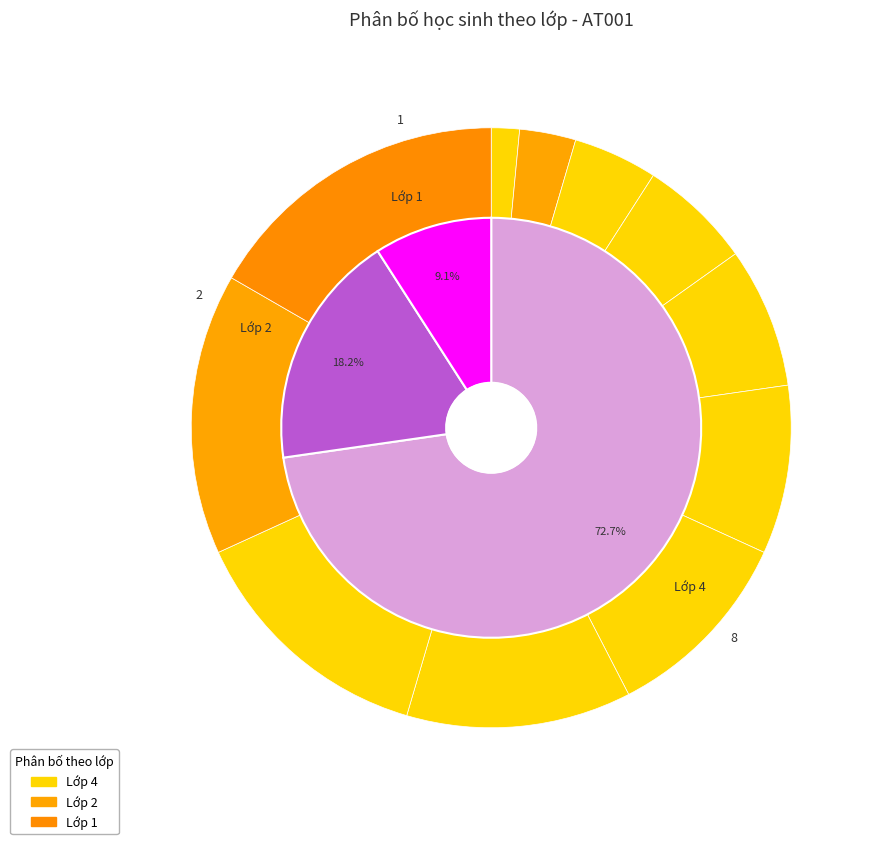

True or false: Trần Kiến Văn accounts for 23% of the total.

False